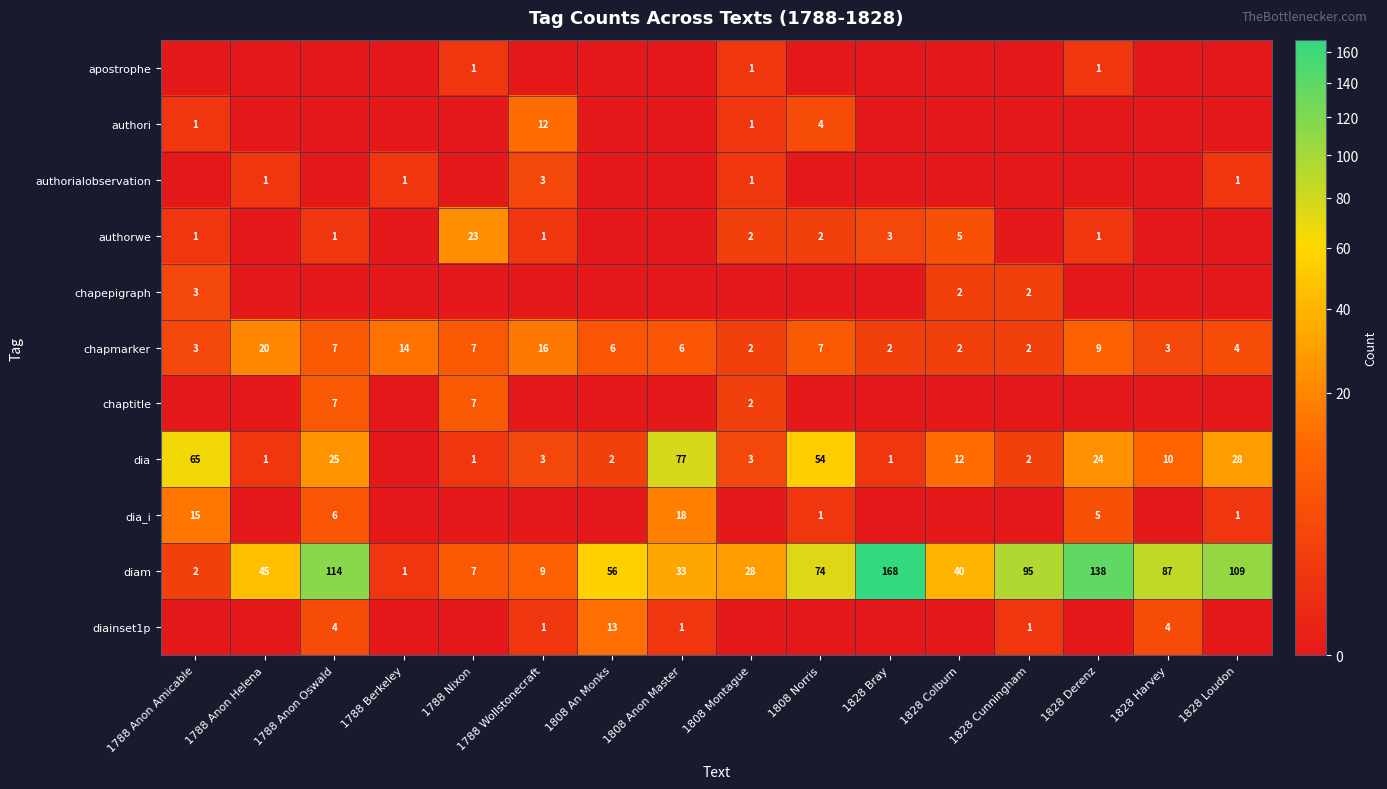

Count the number of data series in this chart.

11